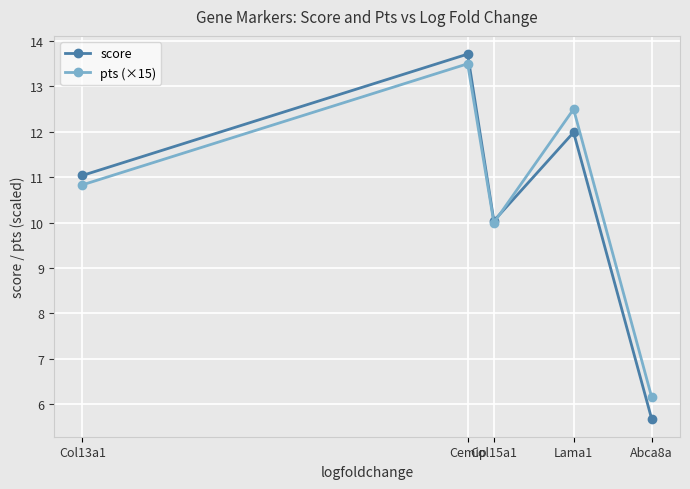

What are all the series names shown in the legend?

score, pts (×15)